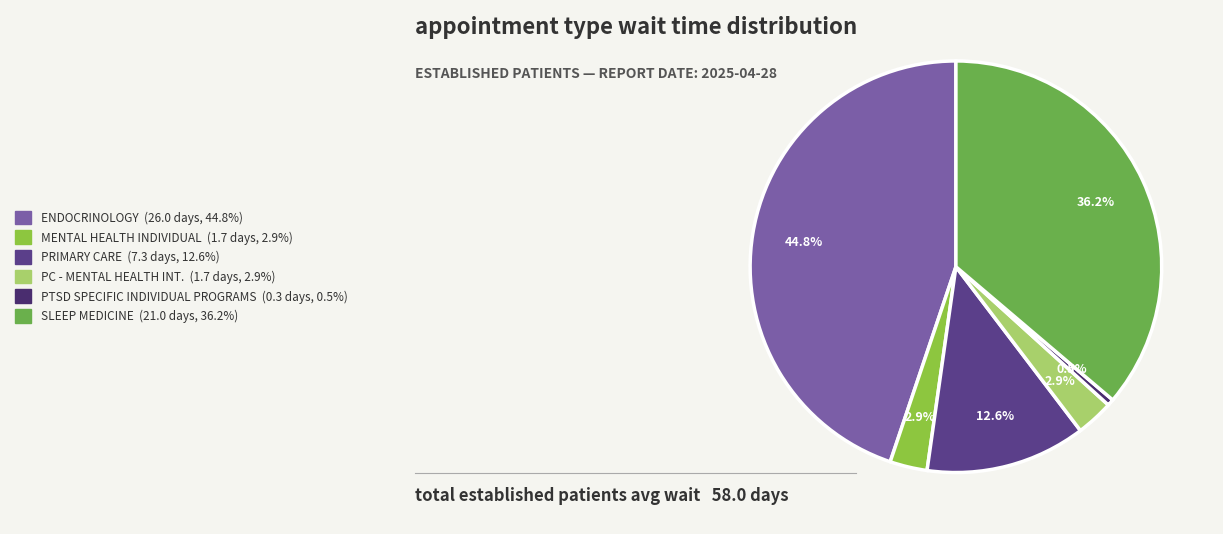

Count the number of slices in the pie.

6